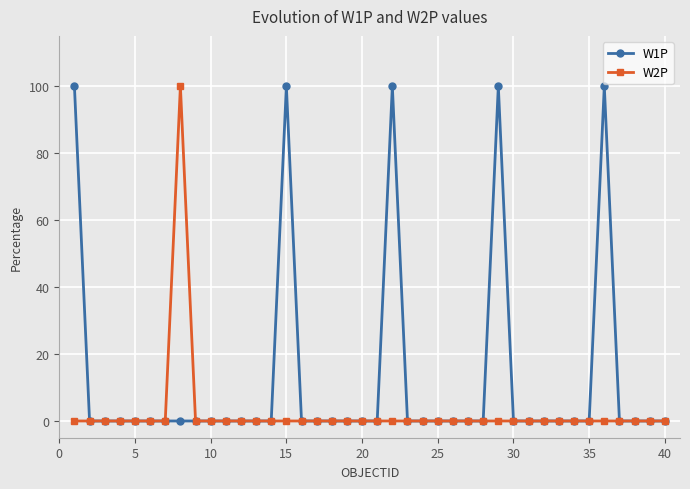

At how many categories does at least one series exceed 22?

6